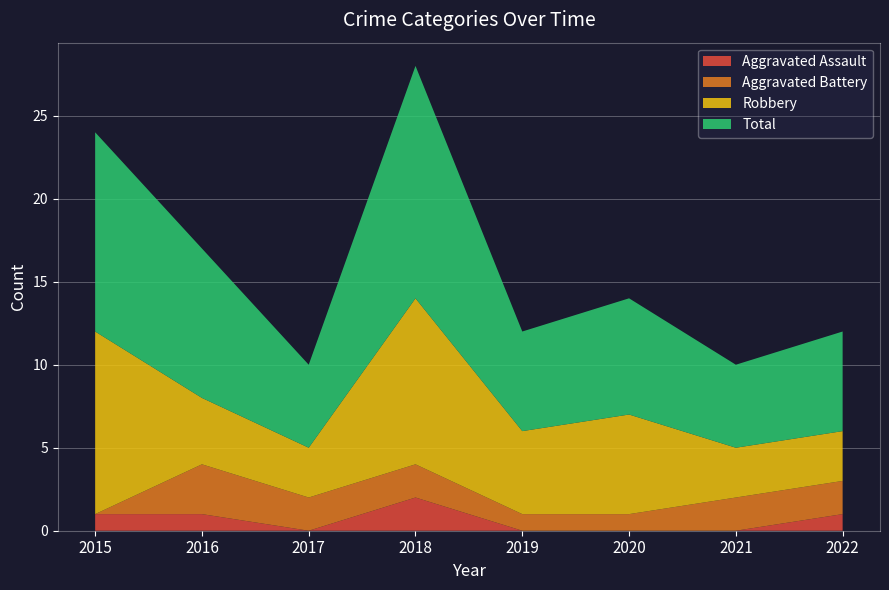

Reading left to right, list all the values displayed in this chart.

Aggravated Assault: 2015=1	2016=1	2017=0	2018=2	2019=0	2020=0	2021=0	2022=1
Aggravated Battery: 2015=0	2016=3	2017=2	2018=2	2019=1	2020=1	2021=2	2022=2
Robbery: 2015=11	2016=4	2017=3	2018=10	2019=5	2020=6	2021=3	2022=3
Total: 2015=12	2016=9	2017=5	2018=14	2019=6	2020=7	2021=5	2022=6